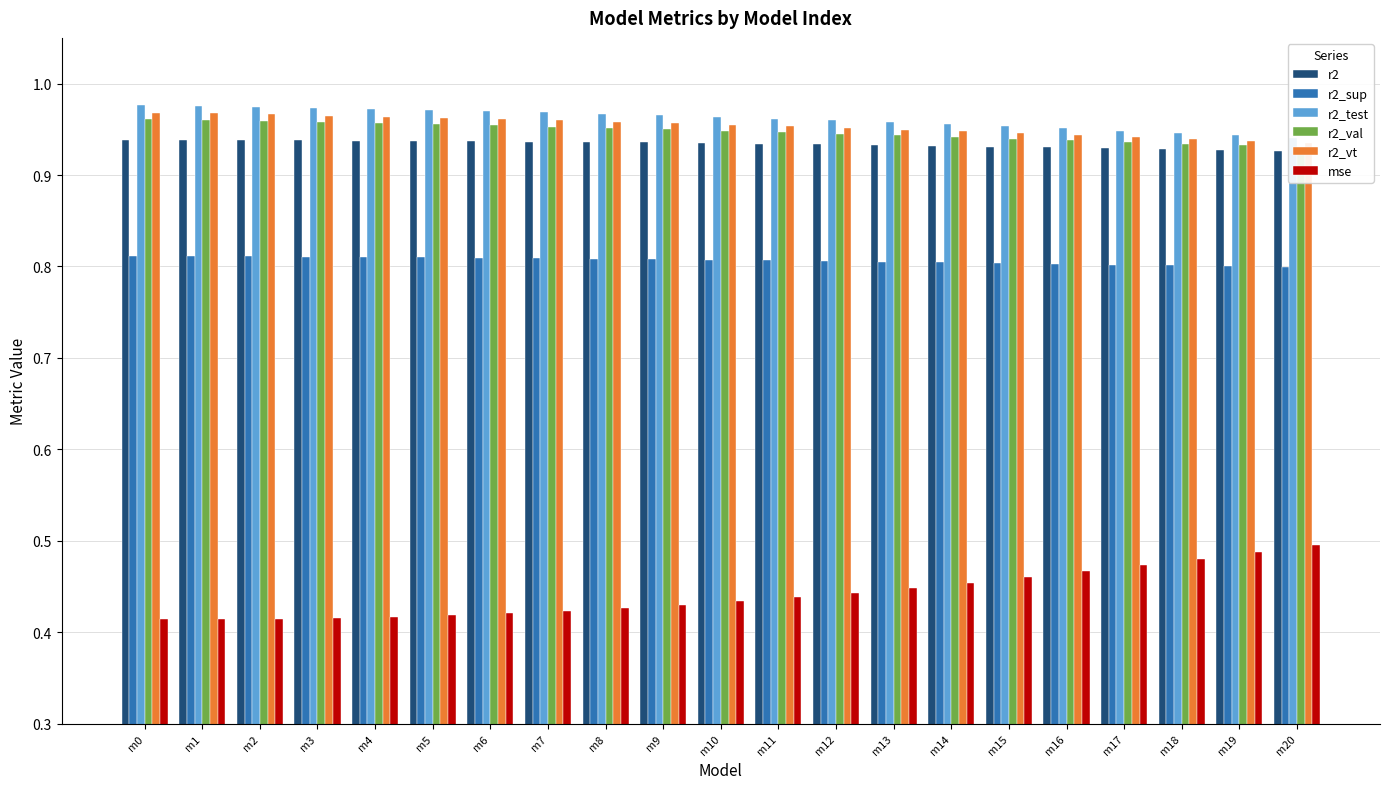

Reading left to right, extract all data points from this chart.

r2: m0=0.9	m1=0.9	m2=0.9	m3=0.9	m4=0.9	m5=0.9	m6=0.9	m7=0.9	m8=0.9	m9=0.9	m10=0.9	m11=0.9	m12=0.9	m13=0.9	m14=0.9	m15=0.9	m16=0.9	m17=0.9	m18=0.9	m19=0.9	m20=0.9
r2_sup: m0=0.8	m1=0.8	m2=0.8	m3=0.8	m4=0.8	m5=0.8	m6=0.8	m7=0.8	m8=0.8	m9=0.8	m10=0.8	m11=0.8	m12=0.8	m13=0.8	m14=0.8	m15=0.8	m16=0.8	m17=0.8	m18=0.8	m19=0.8	m20=0.8
r2_test: m0=1.0	m1=1.0	m2=1.0	m3=1.0	m4=1.0	m5=1.0	m6=1.0	m7=1.0	m8=1.0	m9=1.0	m10=1.0	m11=1.0	m12=1.0	m13=1.0	m14=1.0	m15=1.0	m16=1.0	m17=0.9	m18=0.9	m19=0.9	m20=0.9
r2_val: m0=1.0	m1=1.0	m2=1.0	m3=1.0	m4=1.0	m5=1.0	m6=1.0	m7=1.0	m8=1.0	m9=0.9	m10=0.9	m11=0.9	m12=0.9	m13=0.9	m14=0.9	m15=0.9	m16=0.9	m17=0.9	m18=0.9	m19=0.9	m20=0.9
r2_vt: m0=1.0	m1=1.0	m2=1.0	m3=1.0	m4=1.0	m5=1.0	m6=1.0	m7=1.0	m8=1.0	m9=1.0	m10=1.0	m11=1.0	m12=1.0	m13=0.9	m14=0.9	m15=0.9	m16=0.9	m17=0.9	m18=0.9	m19=0.9	m20=0.9
mse: m0=0.4	m1=0.4	m2=0.4	m3=0.4	m4=0.4	m5=0.4	m6=0.4	m7=0.4	m8=0.4	m9=0.4	m10=0.4	m11=0.4	m12=0.4	m13=0.4	m14=0.5	m15=0.5	m16=0.5	m17=0.5	m18=0.5	m19=0.5	m20=0.5